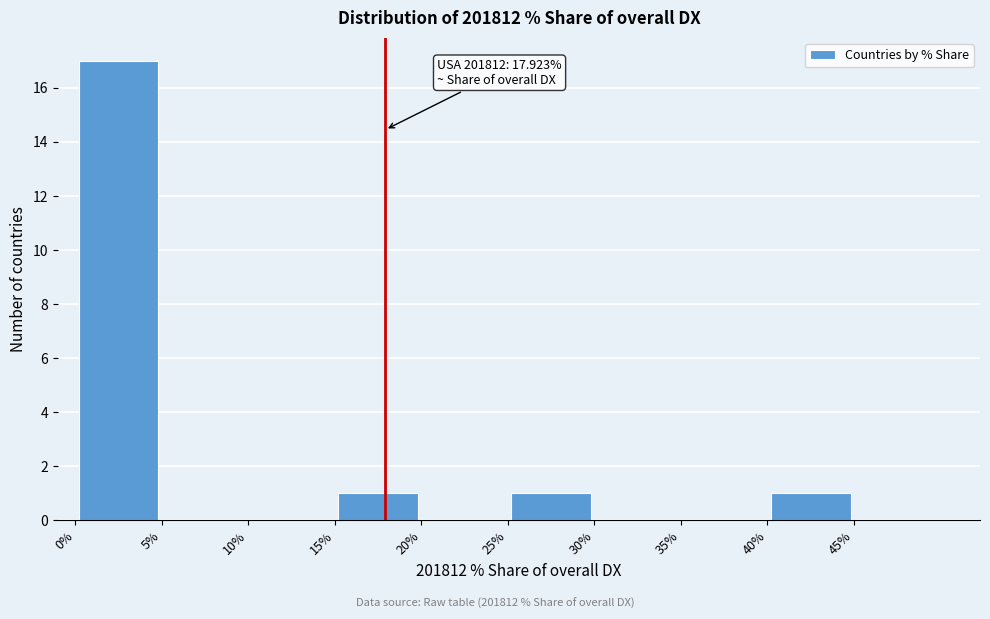

Over which range of the x-axis is the bar tallest?

0 to 5